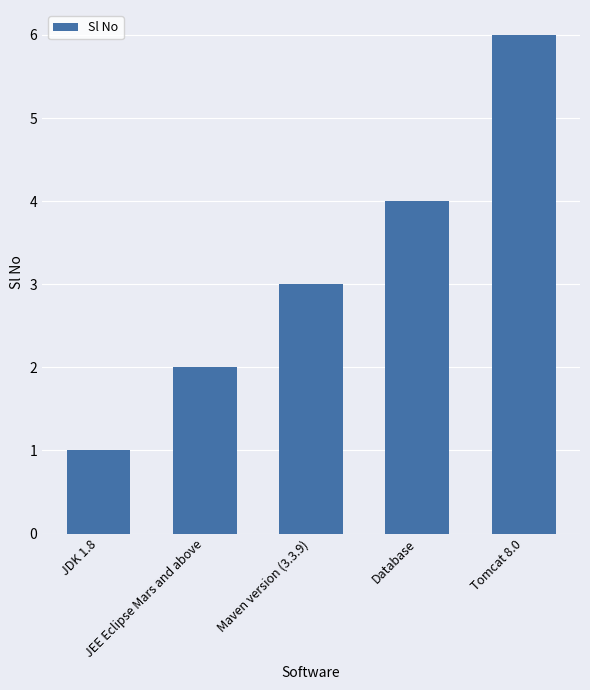

What is the label of the 1st bar from the right?

Tomcat 8.0